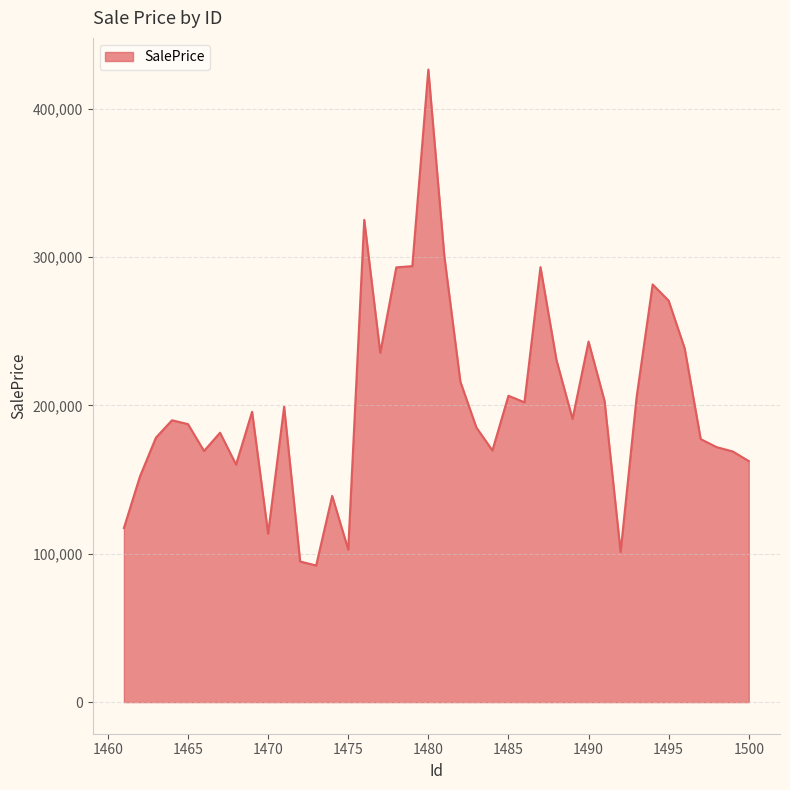

What is the smallest value displayed?

92075.6